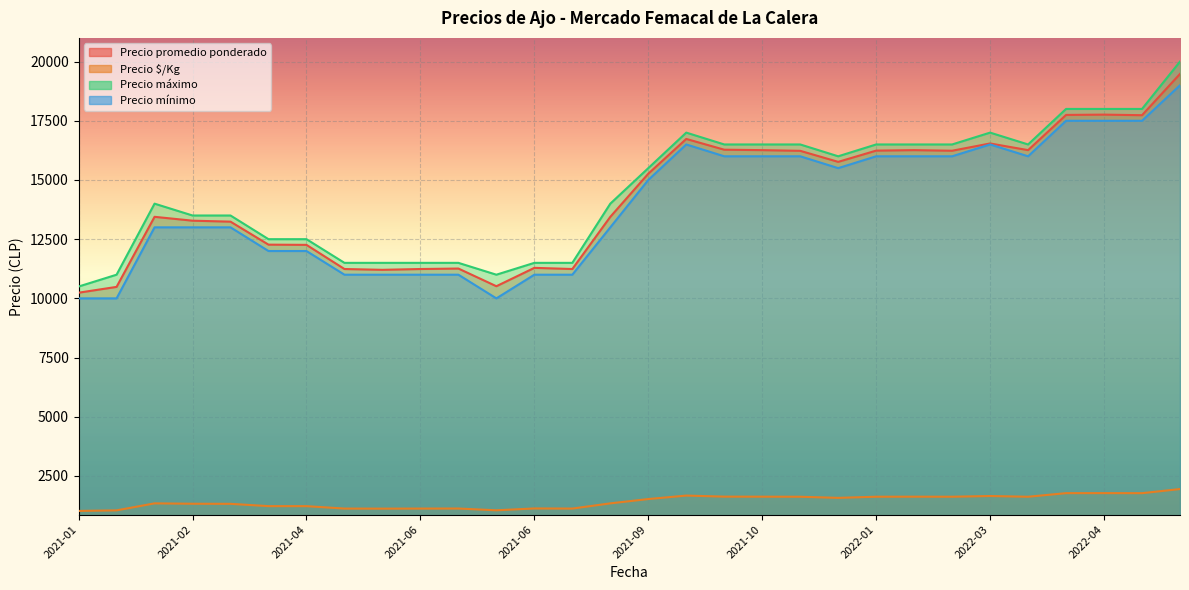

Which series has the largest total across all categories?

Precio máximo